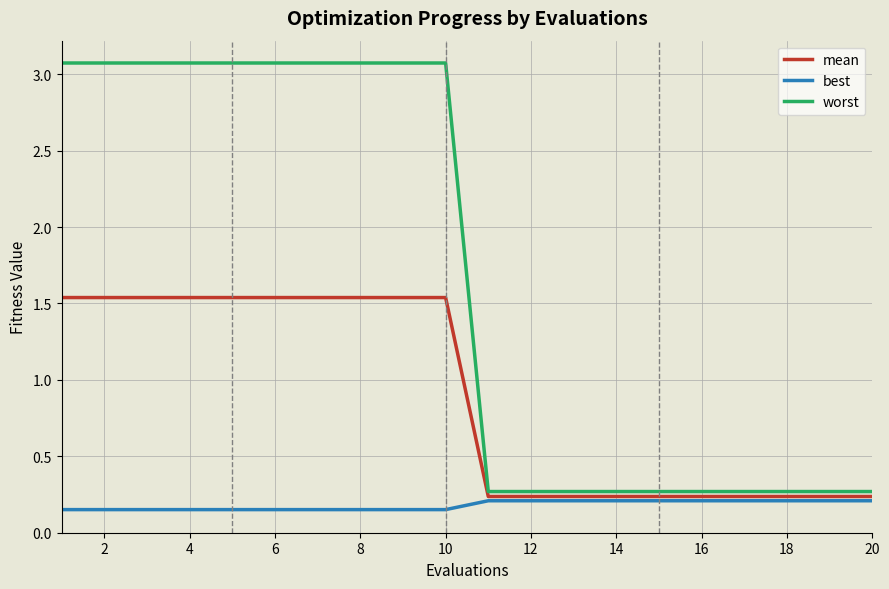

Rank the series by their average value, from highest to lowest.

worst, mean, best